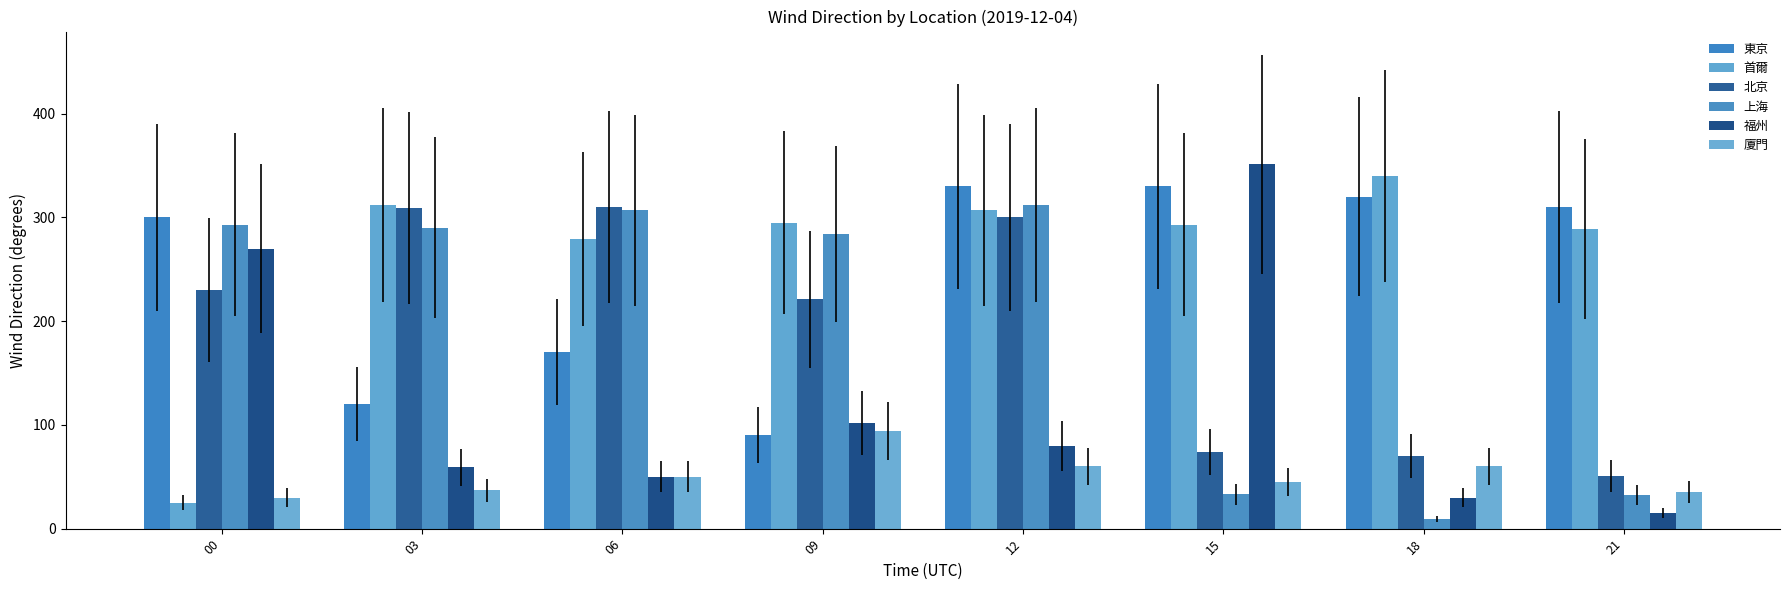

List the labels in order of 北京 value, smallest first.

21, 18, 15, 09, 00, 12, 03, 06